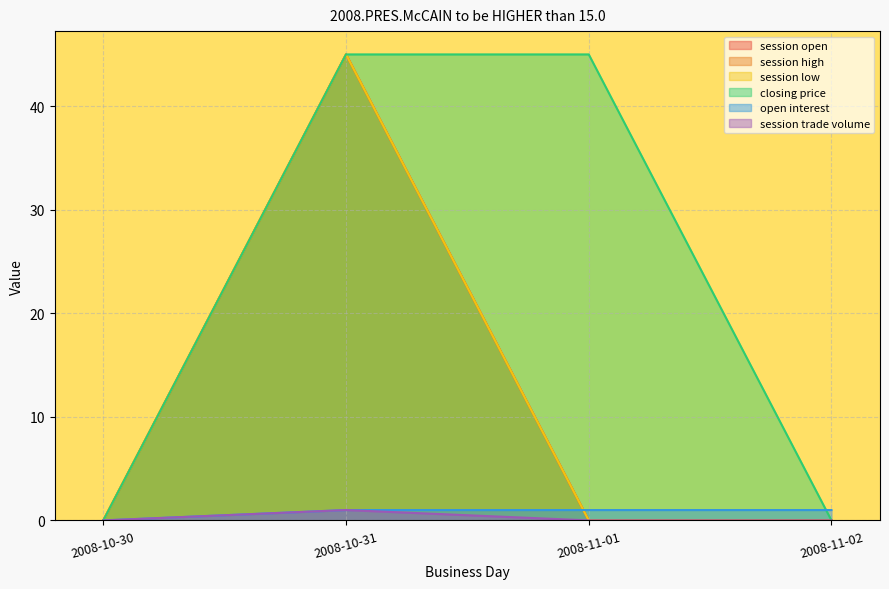

The value of session open at 2008-10-30 is -16. True or false?

False